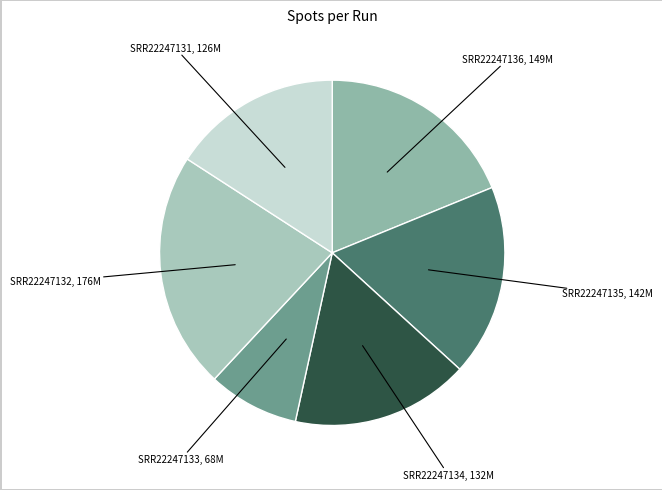

Count the number of slices in the pie.

6